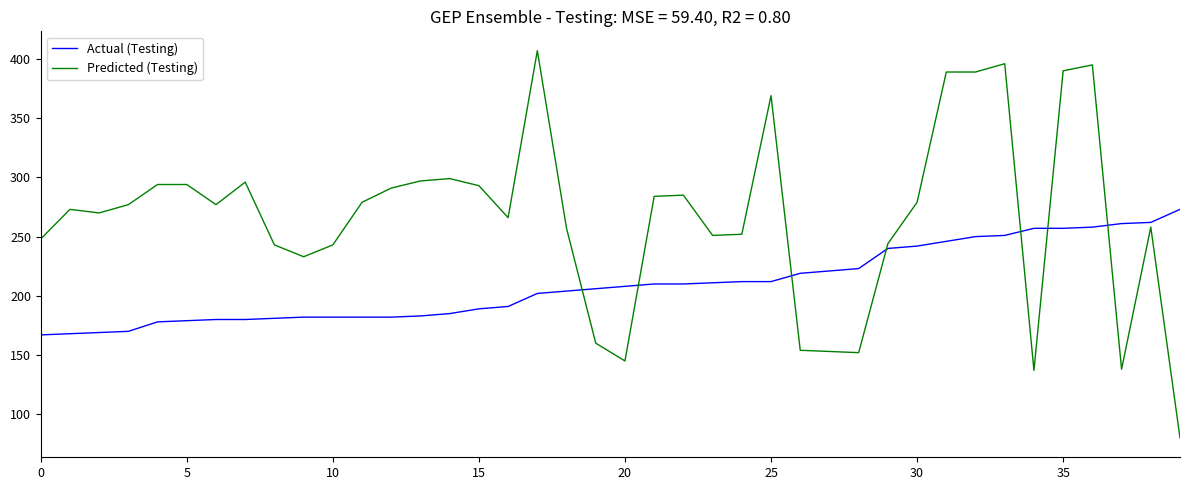

What is the maximum value for Predicted (Testing)?

407